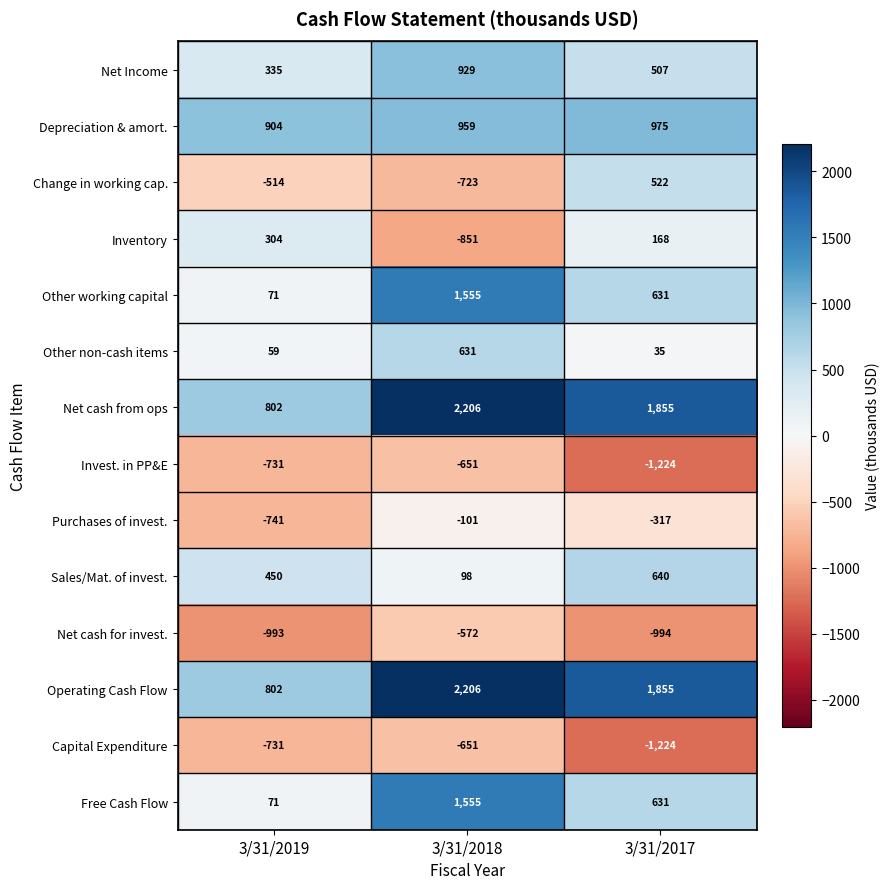

Is it true that Net cash from ops equals 1390 at 3/31/2019?

False